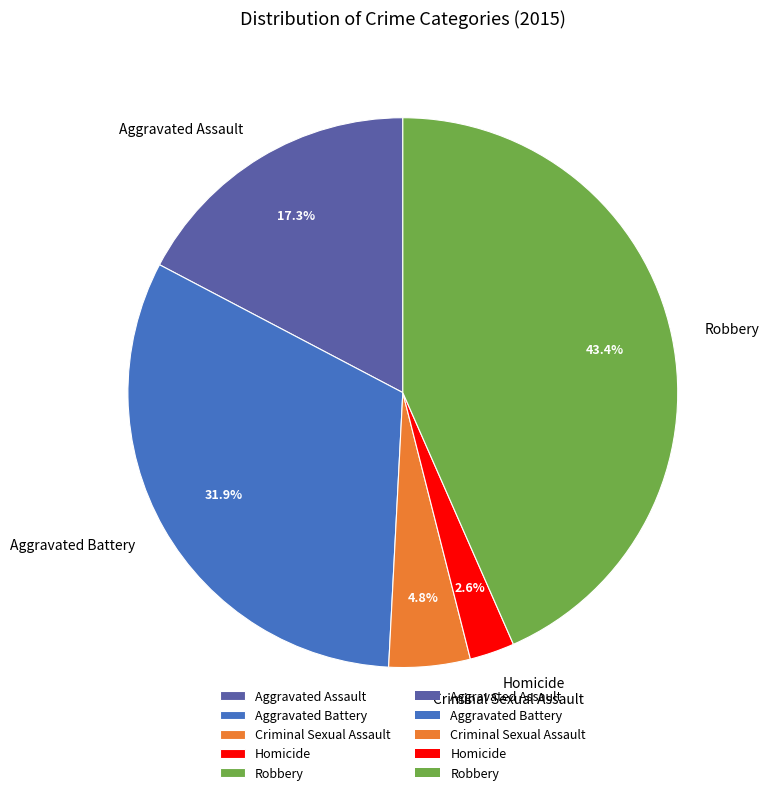

True or false: Robbery accounts for 35% of the total.

False